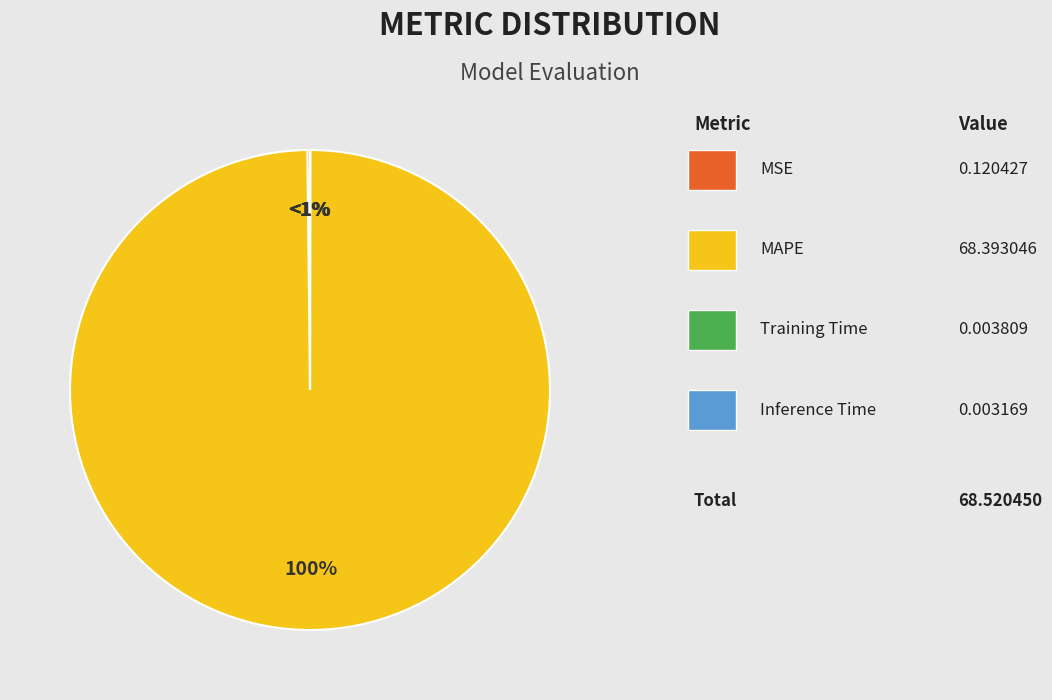

What portion of the pie excludes Training Time?

100.0%